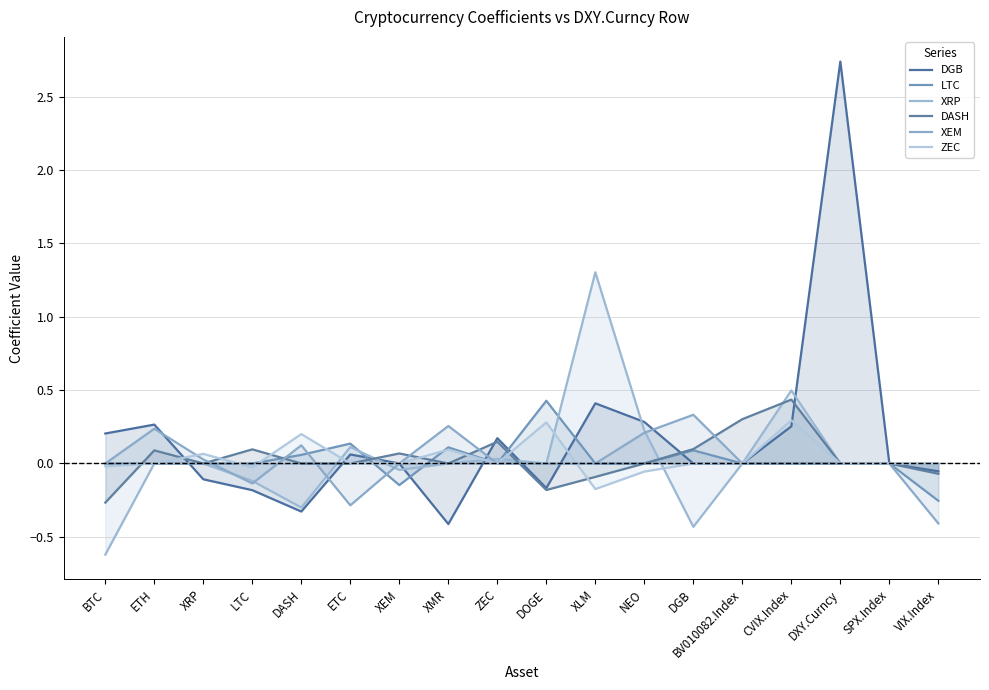

What is the total value across all series at NEO?

0.7